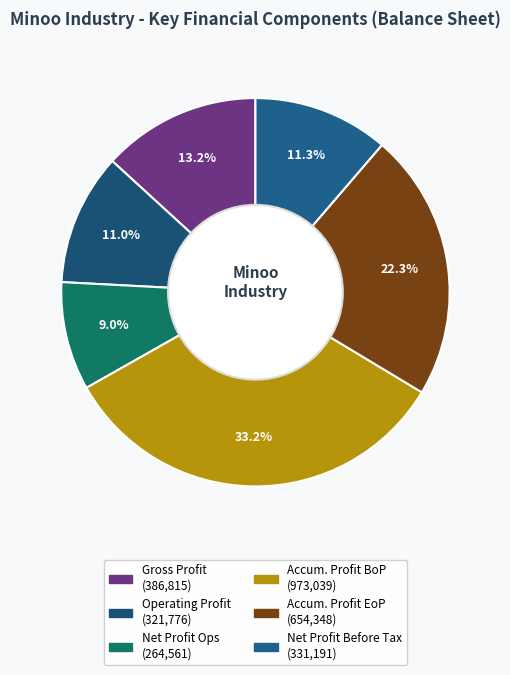

Count the number of slices in the pie.

6